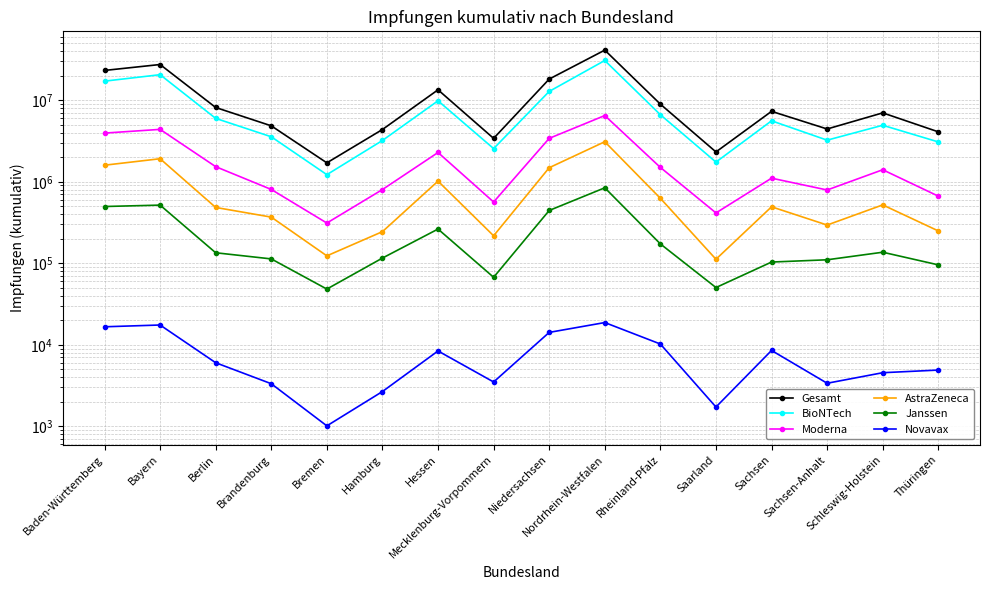

Rank the categories by BioNTech value from highest to lowest.

Nordrhein-Westfalen, Bayern, Baden-Württemberg, Niedersachsen, Hessen, Rheinland-Pfalz, Berlin, Sachsen, Schleswig-Holstein, Brandenburg, Sachsen-Anhalt, Hamburg, Thüringen, Mecklenburg-Vorpommern, Saarland, Bremen